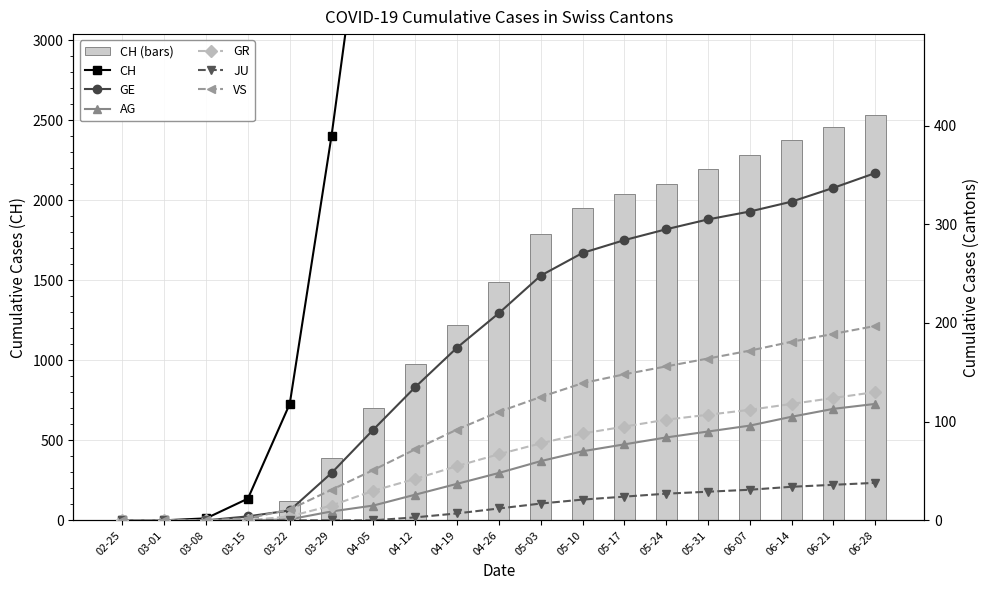

Read the CH value at 05-17.

2039